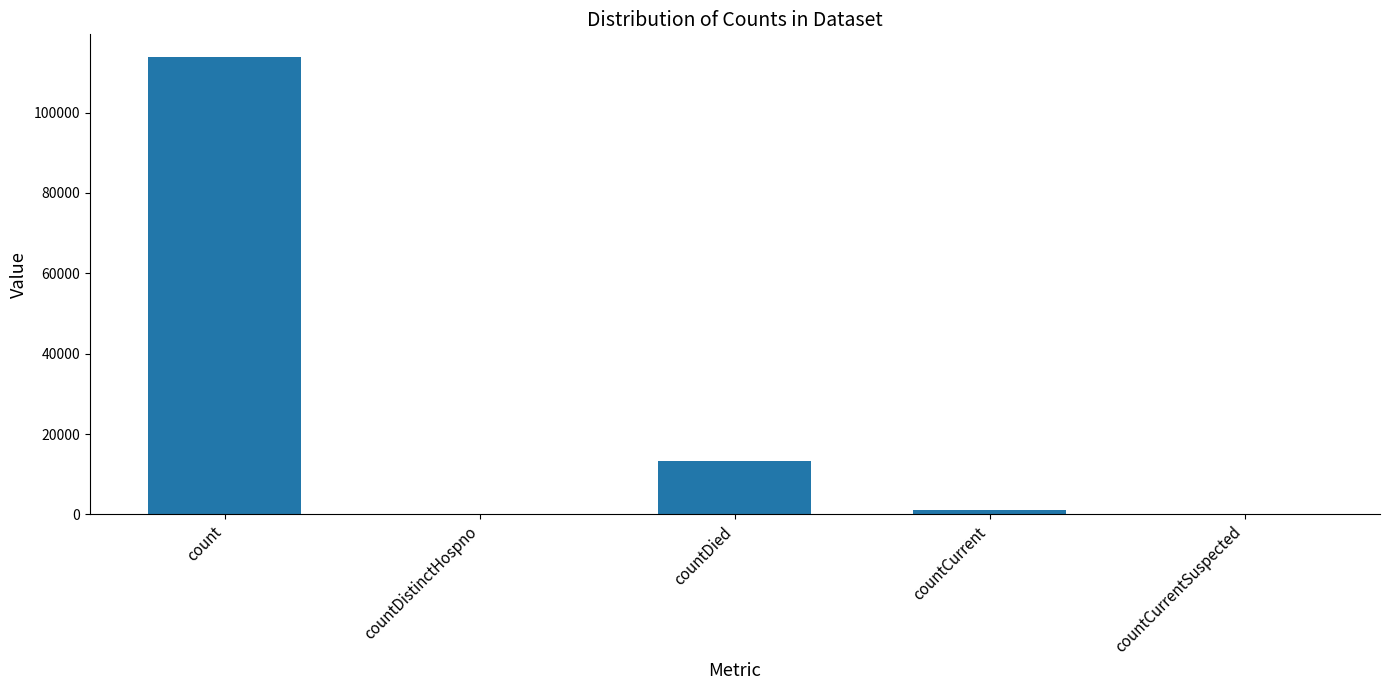

What is the approximate value at countCurrent, to the nearest 10?

1090